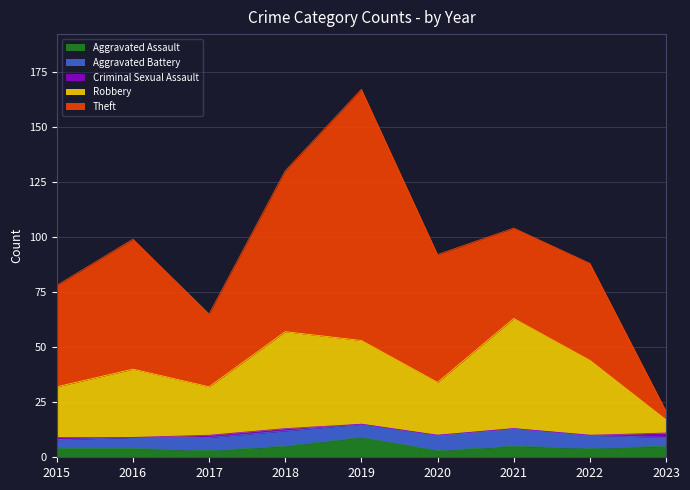

True or false: Aggravated Assault has a value of 4 at 2016.

True